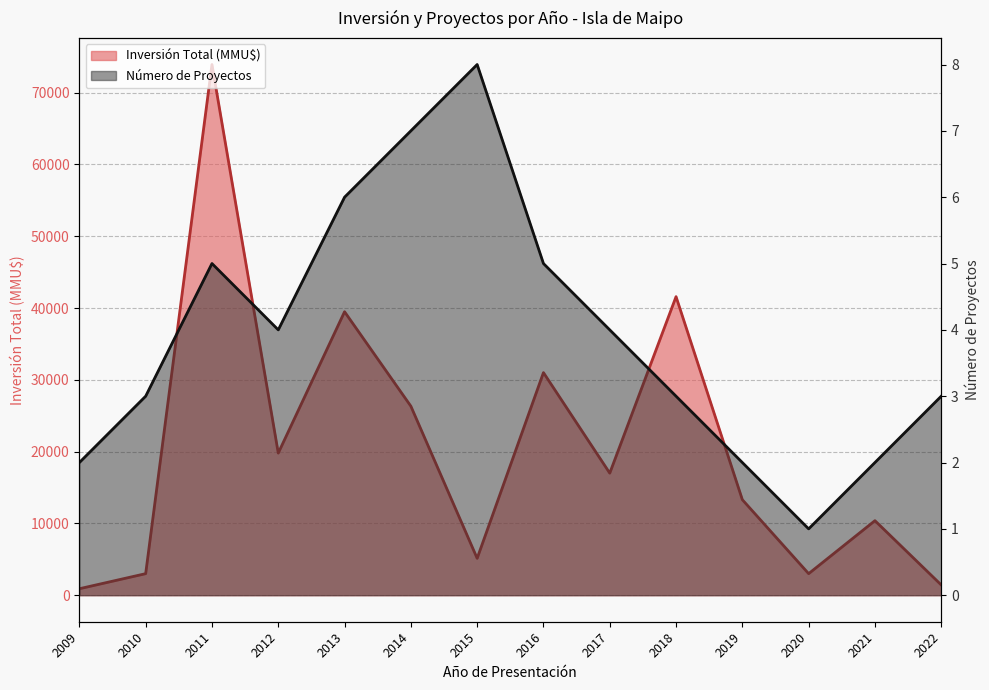

Rank the series by their average value, from lowest to highest.

Número de Proyectos, Inversión Total (MMU$)